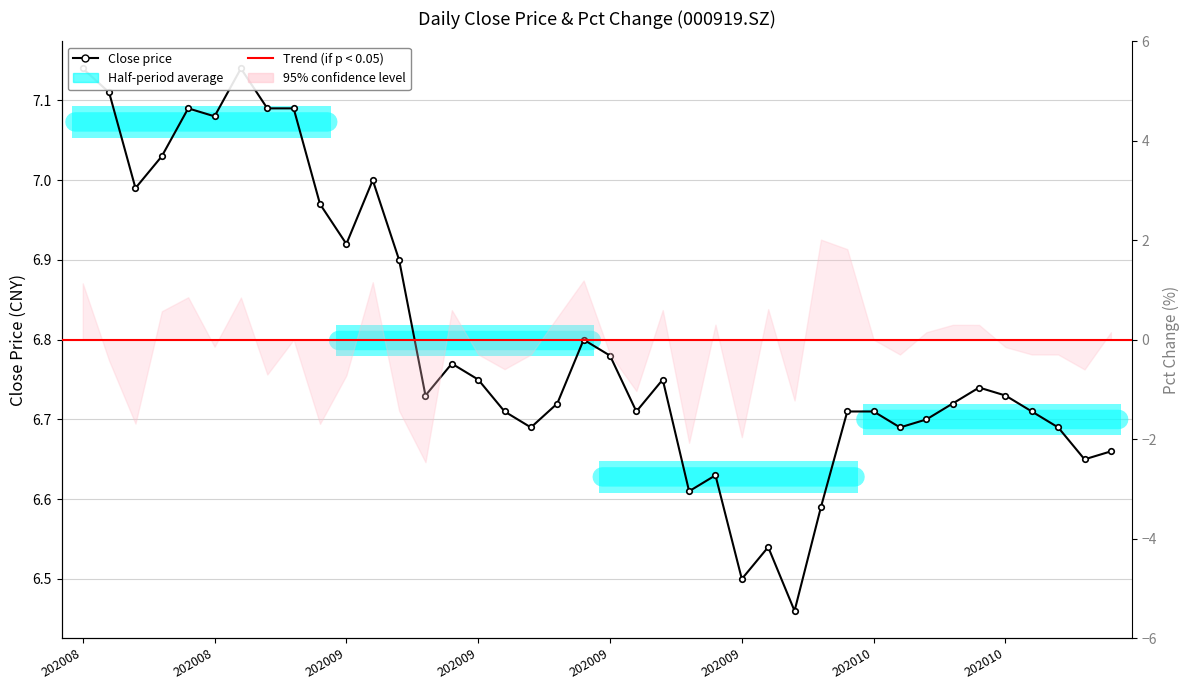

What is the value of the 26th point from the left?

6.5